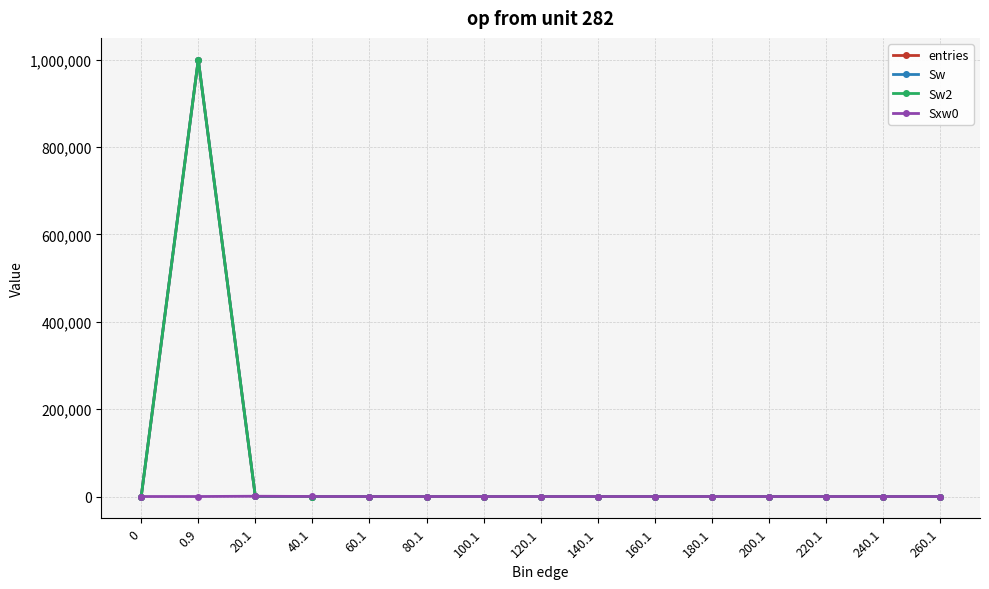

True or false: entries has more than 1 interior local peaks.

False